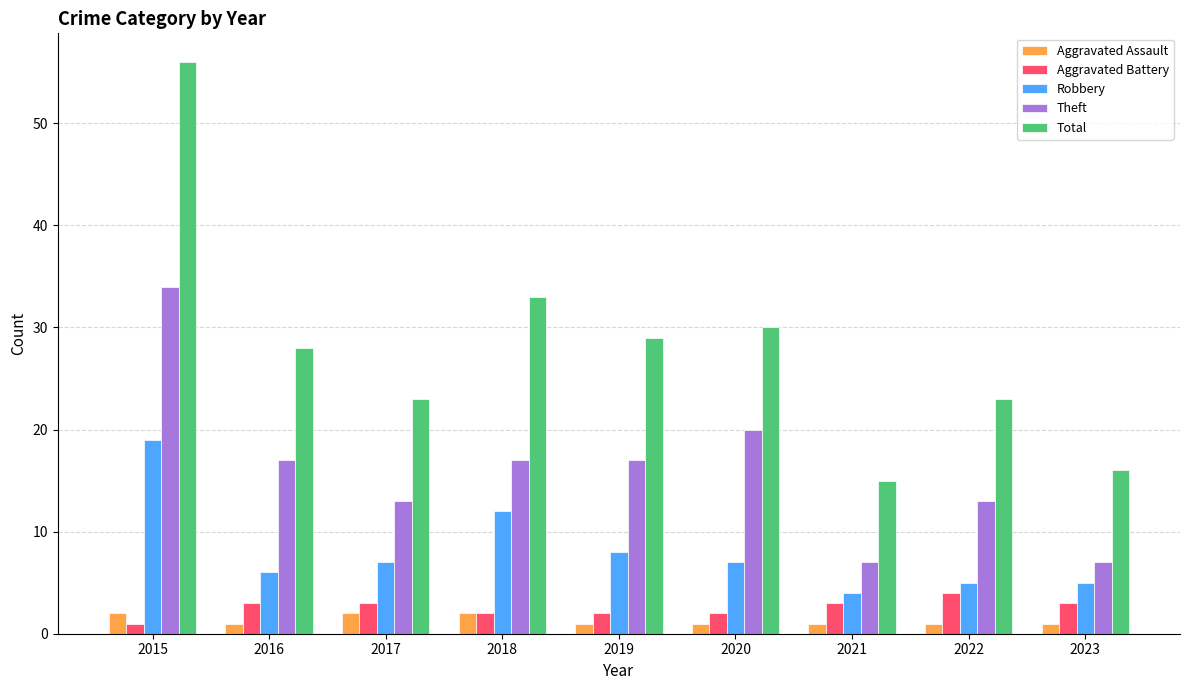

What is the greatest value displayed?

56